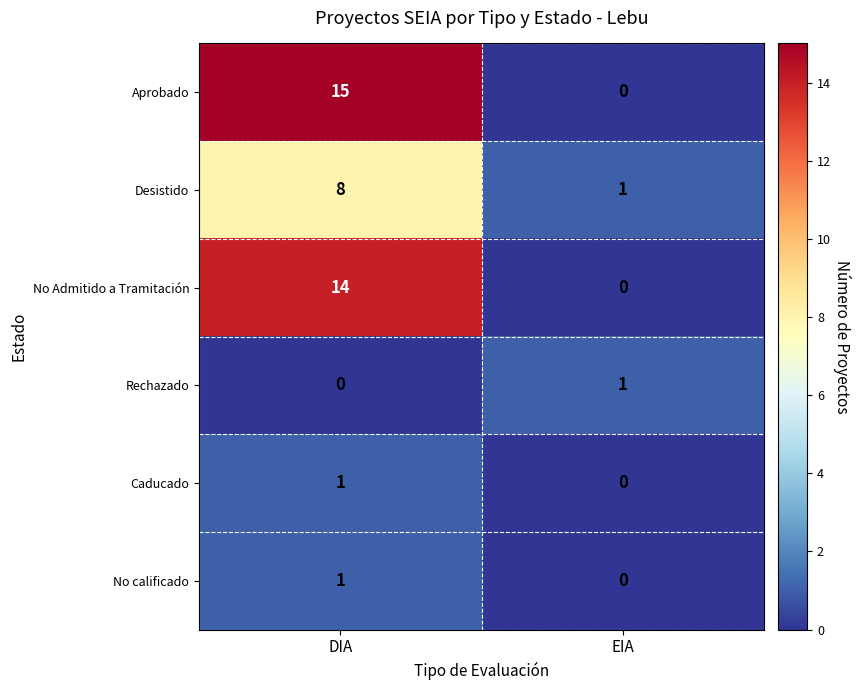

Reading left to right, what are all the values shown in this chart?

Aprobado: 15	0
Desistido: 8	1
No Admitido a Tramitación: 14	0
Rechazado: 0	1
Caducado: 1	0
No calificado: 1	0